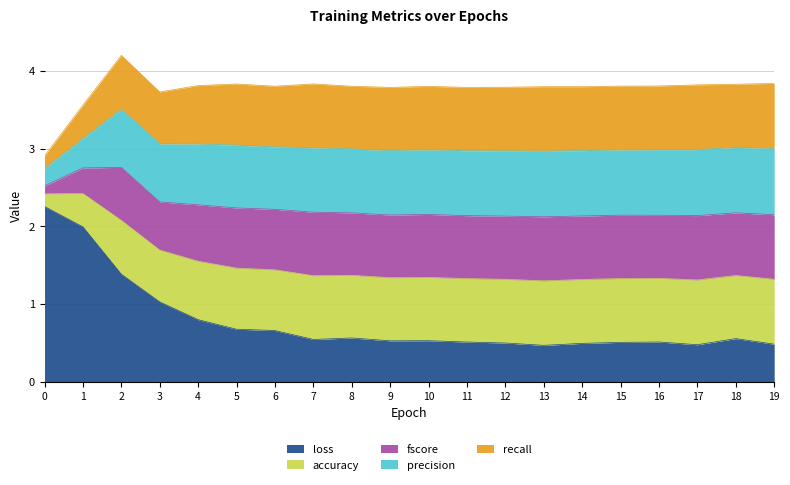

At which category is the sum across all series the highest?

2